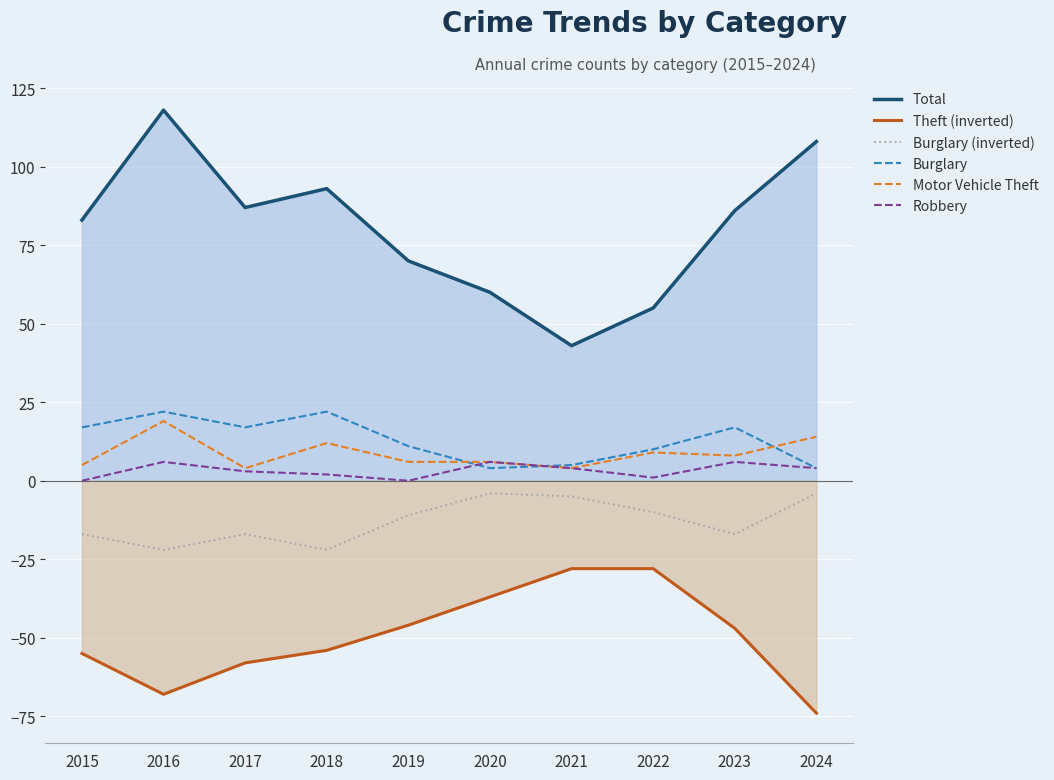

How many series are shown in this chart?

6